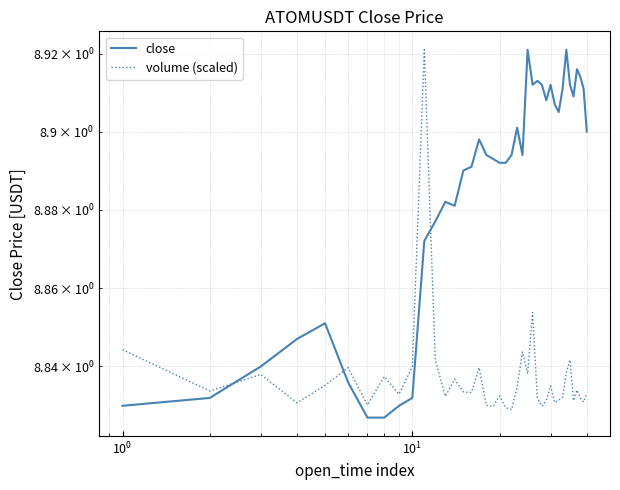

What is the lowest value of the close series?

8.8